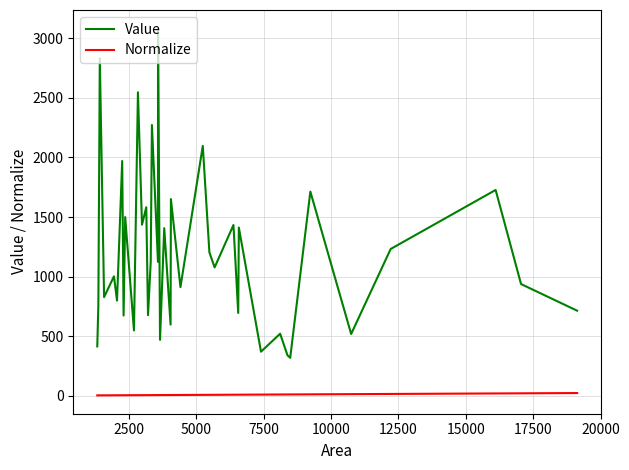

Which series has the largest range (max minus min)?

Value